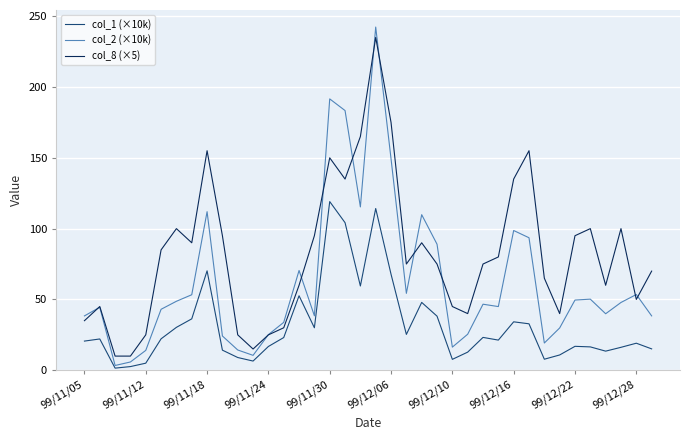

What is the maximum value shown in the chart?

242.3